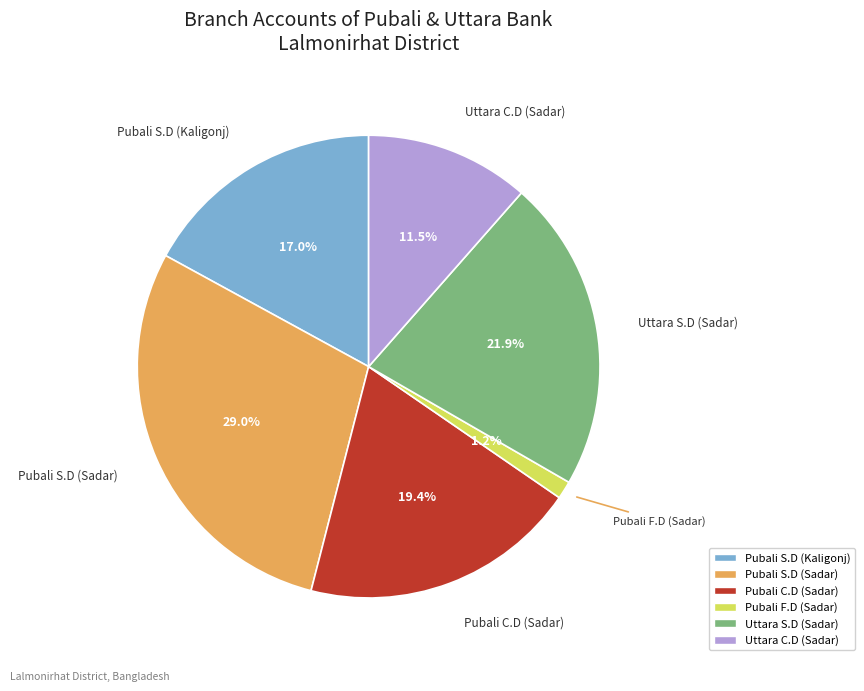

Is there a majority slice in this chart?

No